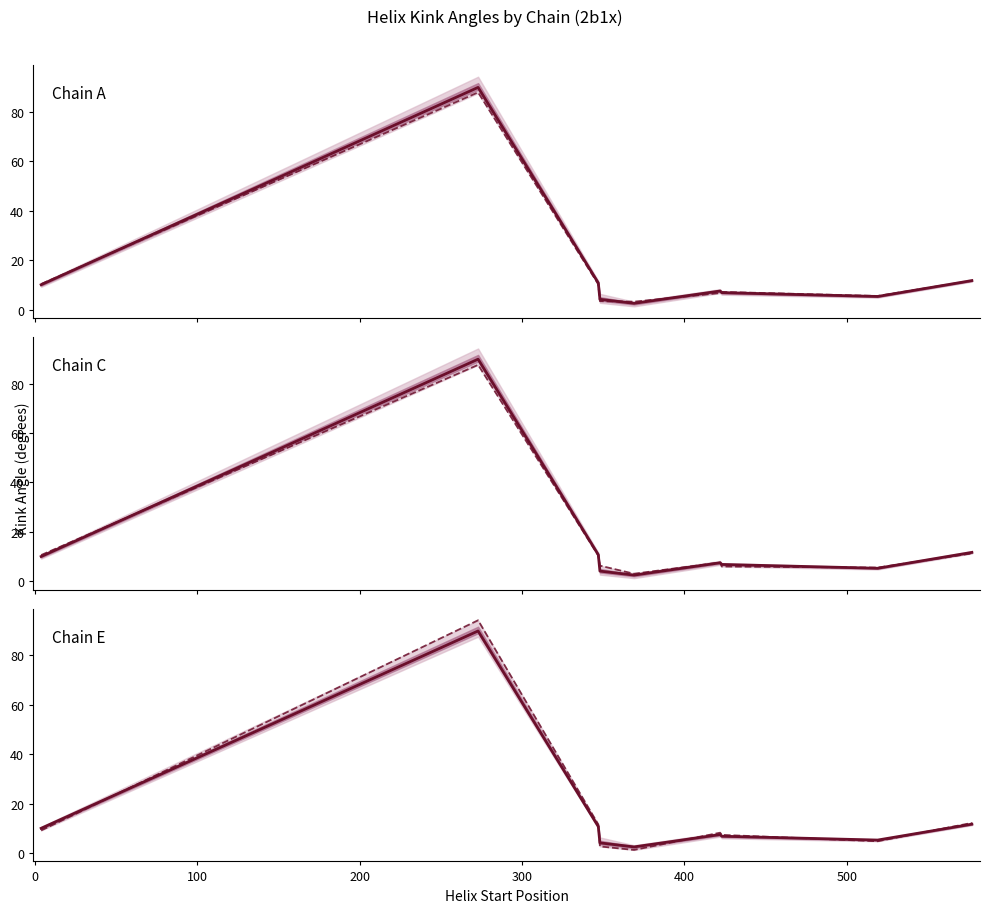

Which series has the largest total across all categories?

Chain E